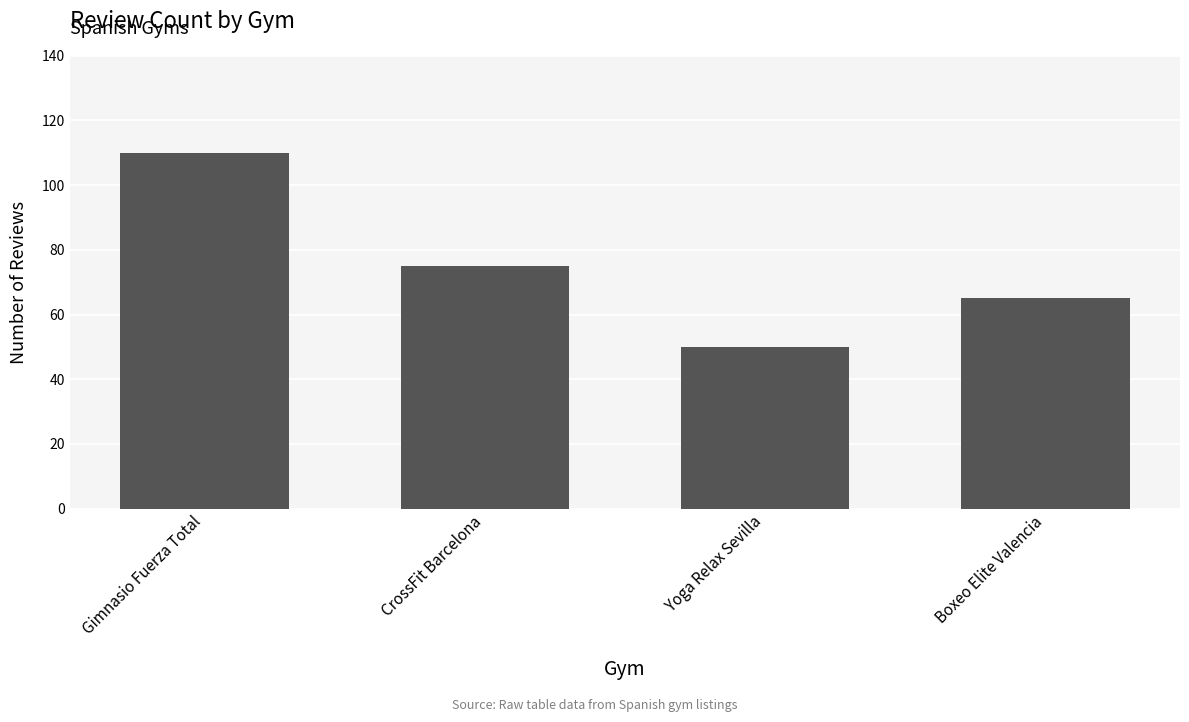

What is the greatest value displayed?

110